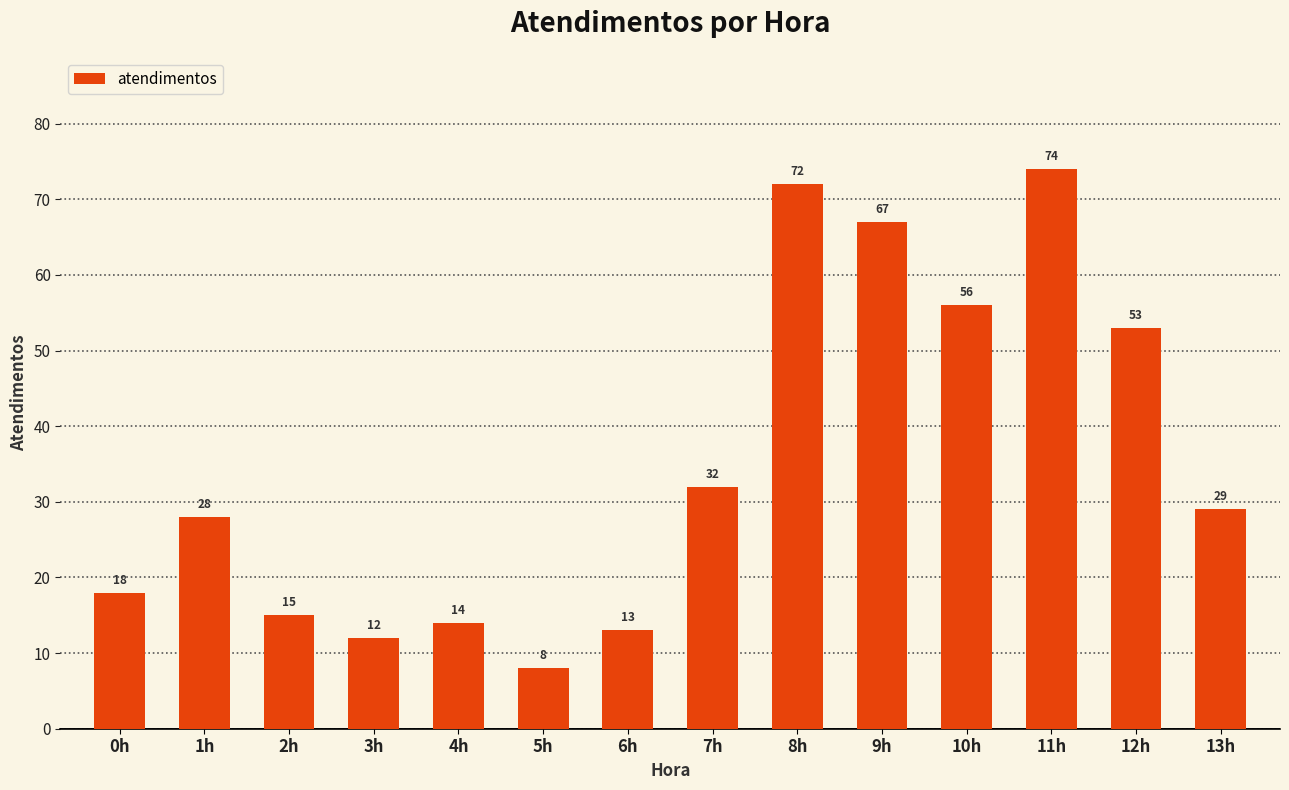

What is the value of the 4th bar from the left?

12